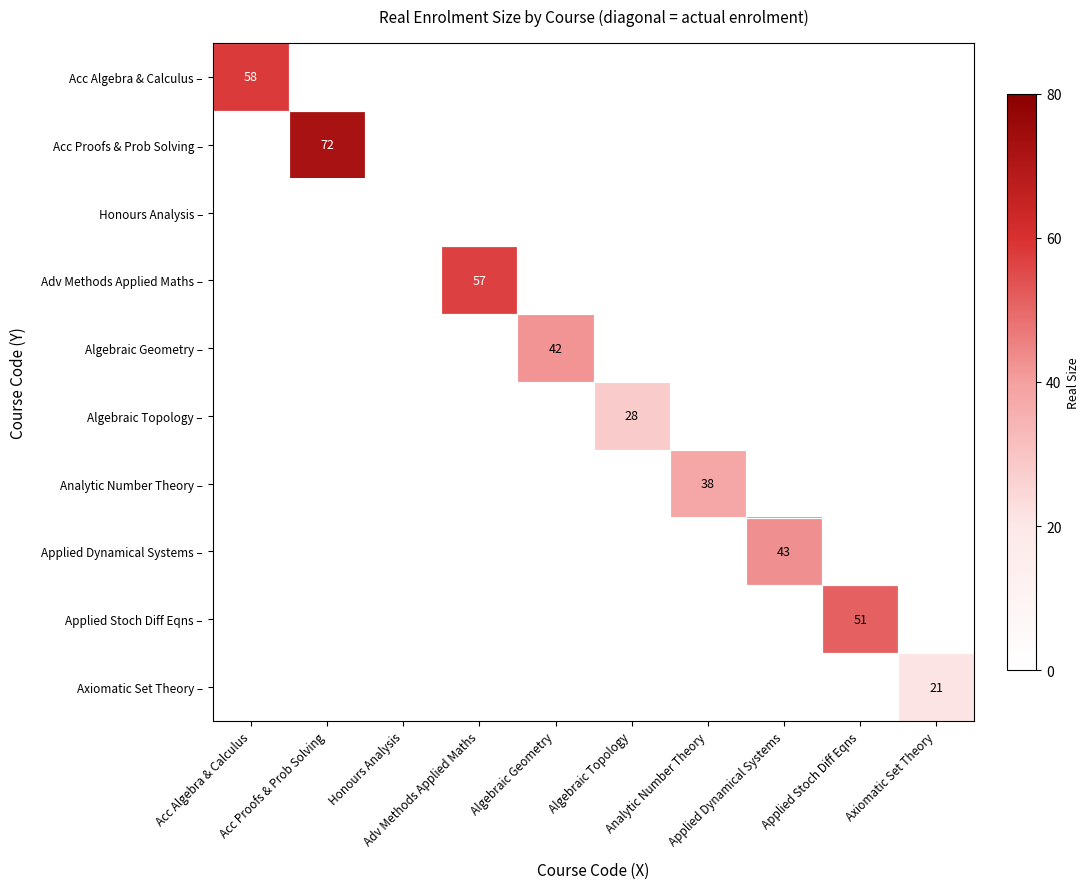

What is the sum of all Acc Proofs & Prob Solving – values?

72